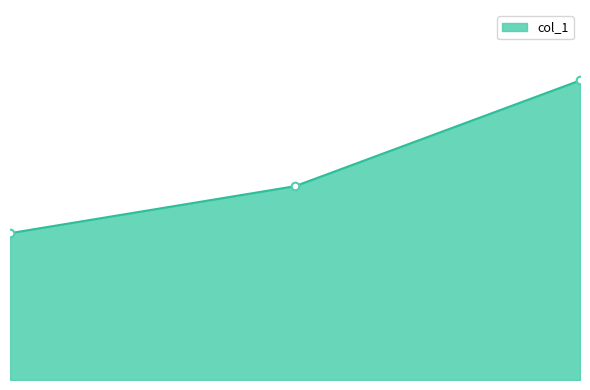

Is this an area chart (filled region under the line)?

Yes